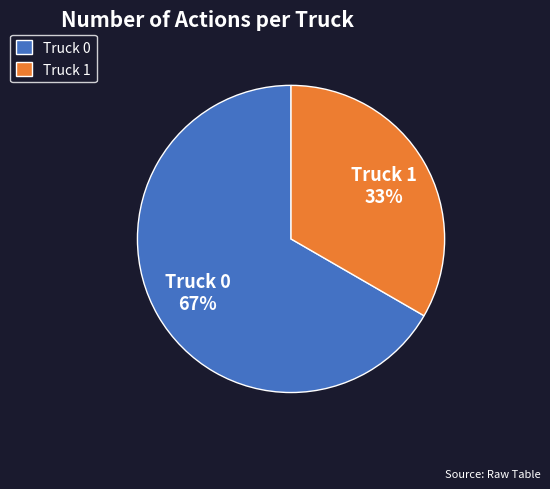

Is it true that Truck 1 is 33% of the pie?

True